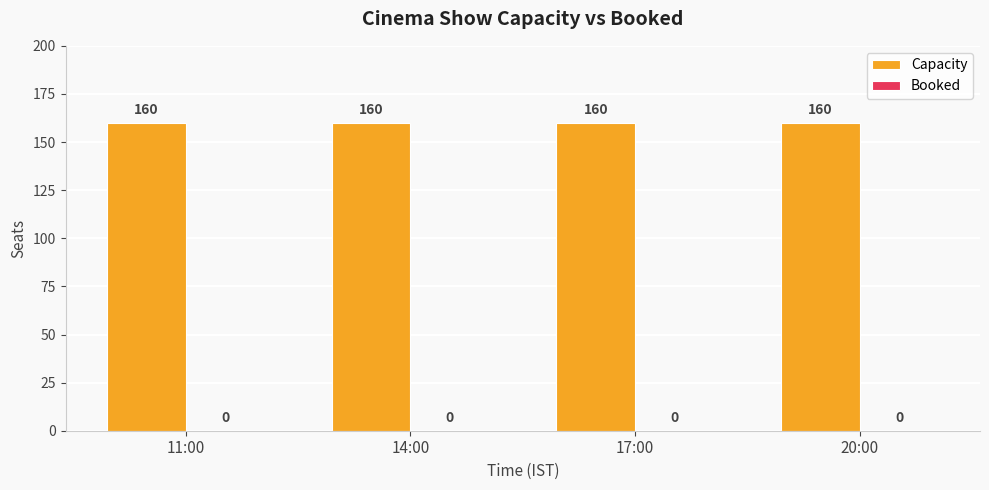

What is the spread (max minus min) of values at 14:00?

160